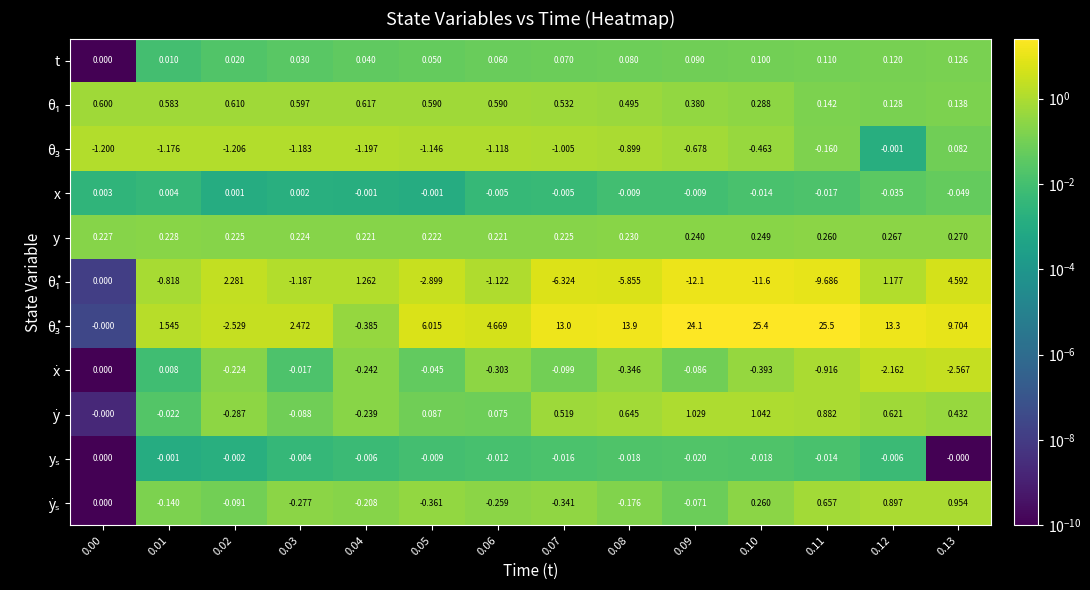

How many categories are shown in the chart?

14